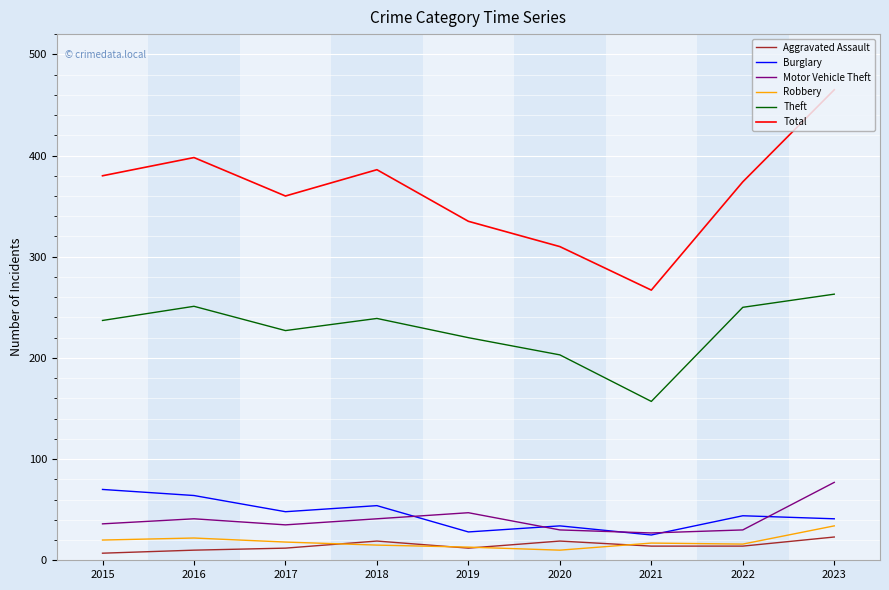

What is the maximum value shown in the chart?

465